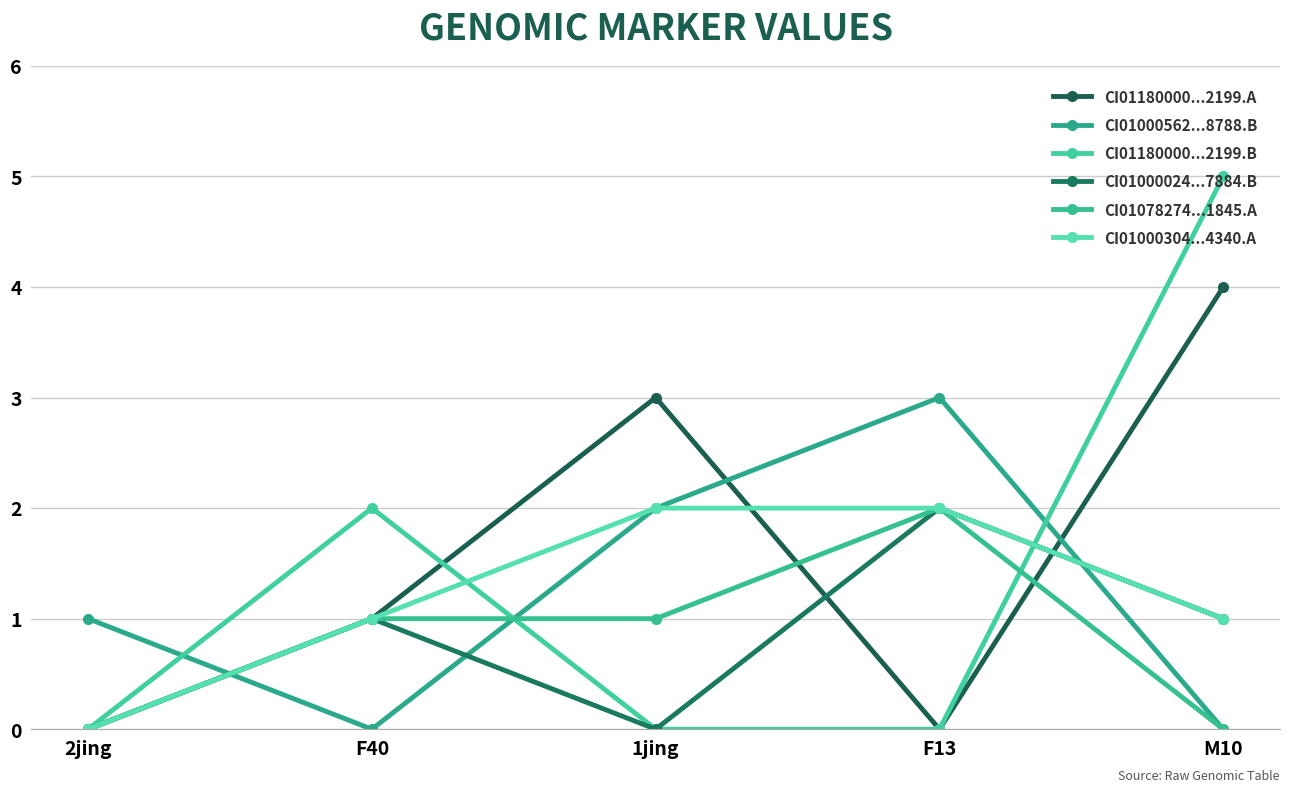

Between which two adjacent categories do CI01000024...7884.B and CI01000562...8788.B first intersect?

2jing and F40